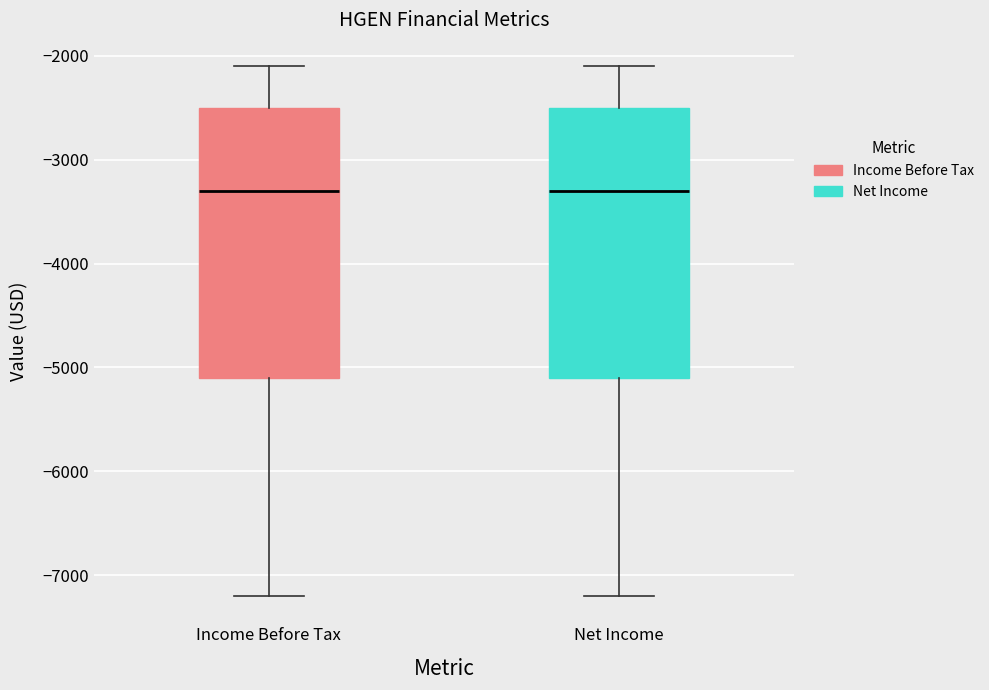

Reading left to right, transcribe this box plot: for each box, give where its median line is, the range the box spans, and where its two whiskers end, as read against the y-axis. The values are not printed on the chart, so give them approximately, as read against the axis.

Income Before Tax: median -3300, box -5100 to -2500, whiskers -7200 to -2100
Net Income: median -3300, box -5100 to -2500, whiskers -7200 to -2100